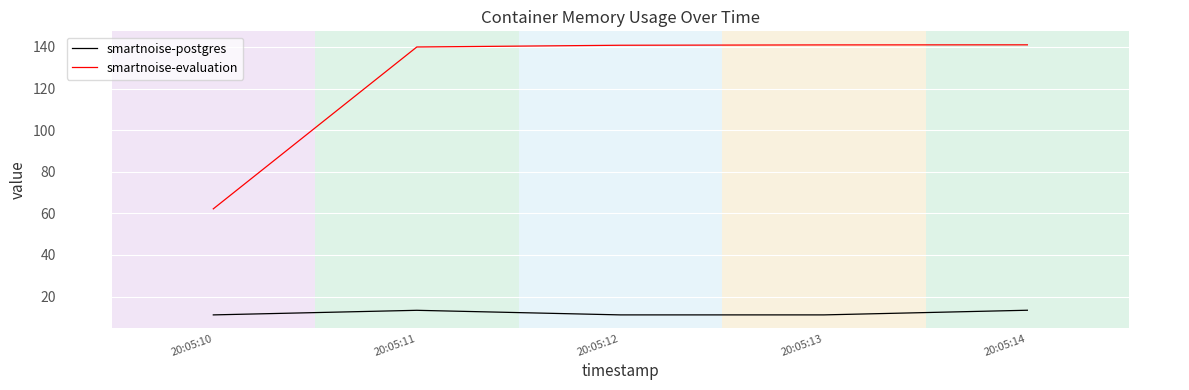

Which series has the largest total across all categories?

smartnoise-evaluation